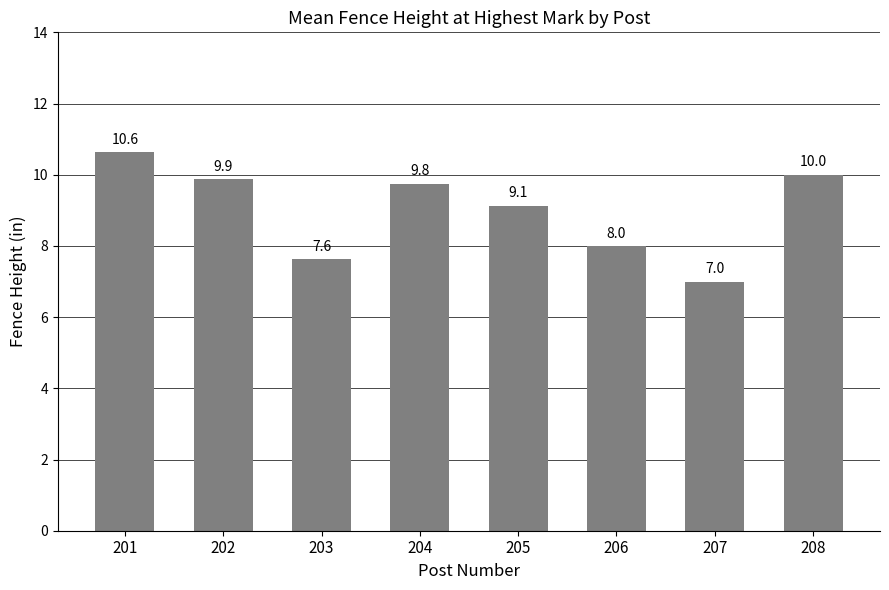

Reading left to right, transcribe all the data shown in this chart.

201=10.6	202=9.9	203=7.6	204=9.8	205=9.1	206=8.0	207=7.0	208=10.0